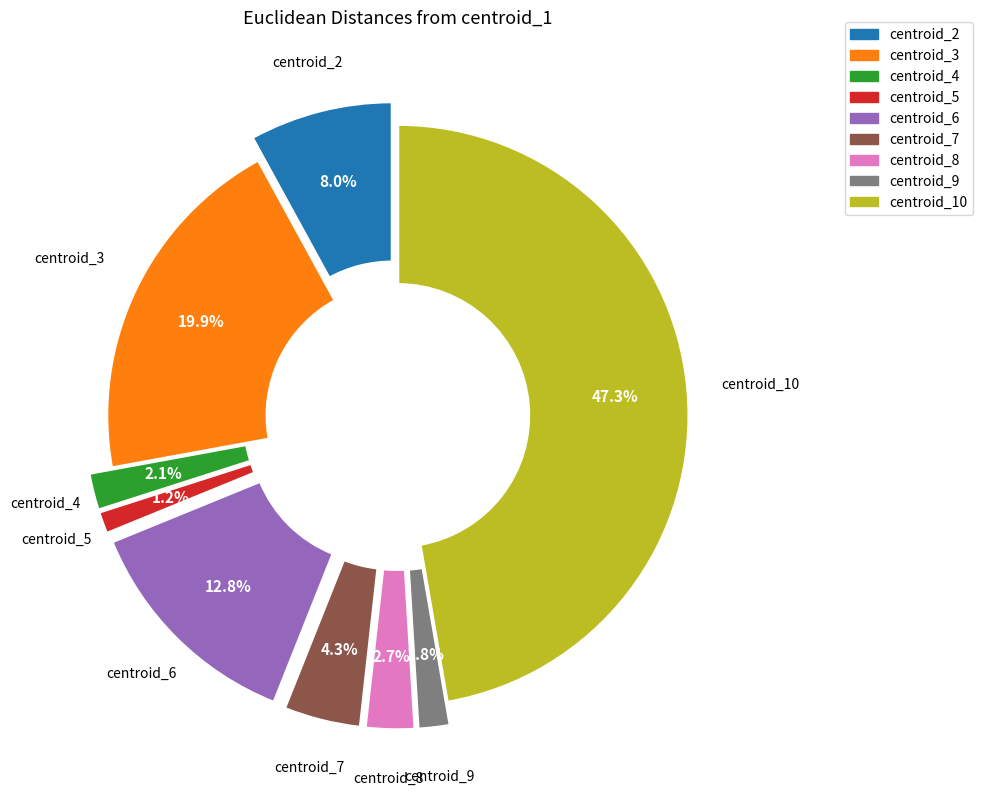

To the nearest percent, what percentage of the pie is centroid_10?

47%